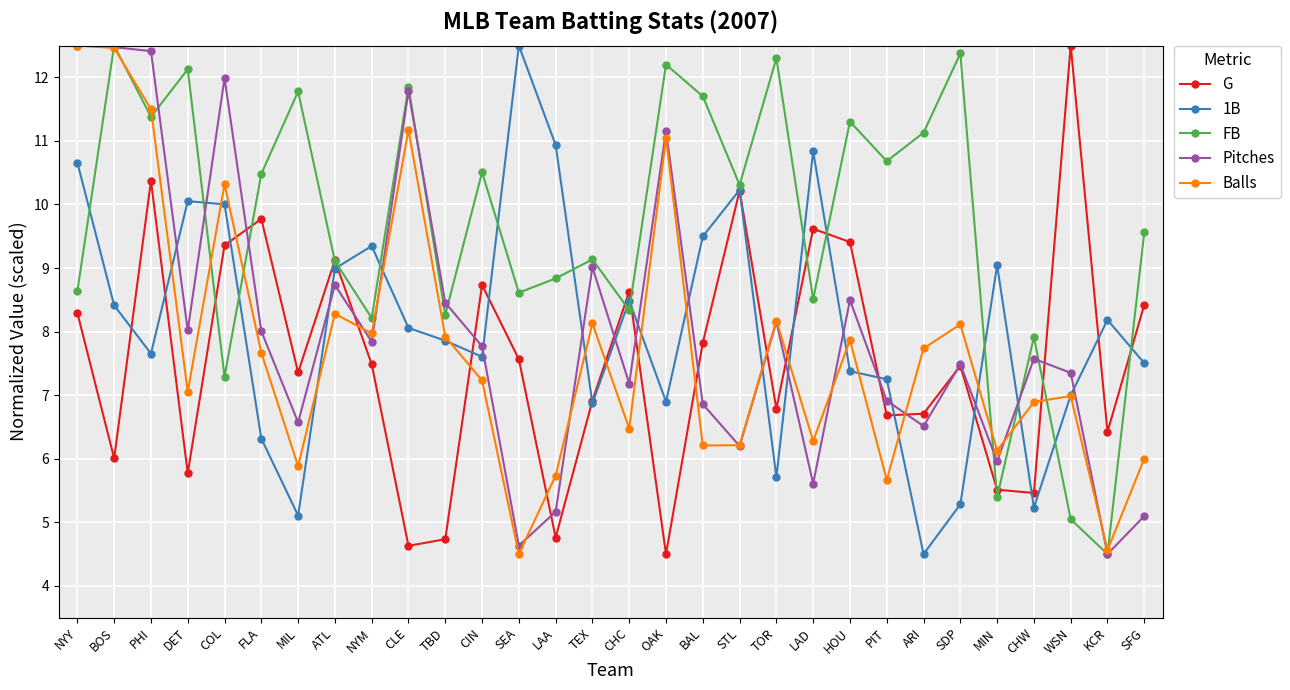

What is the label of the 18th point from the right?

SEA